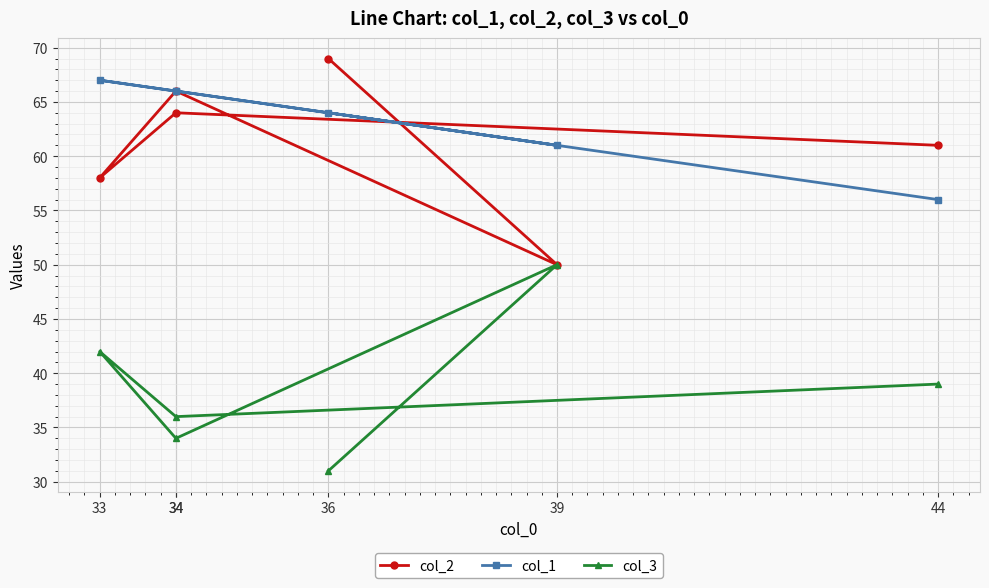

Reading right to left, what are all the values shown in this chart?

col_2: 69	50	66	58	64	61
col_1: 64	61	66	67	66	56
col_3: 31	50	34	42	36	39